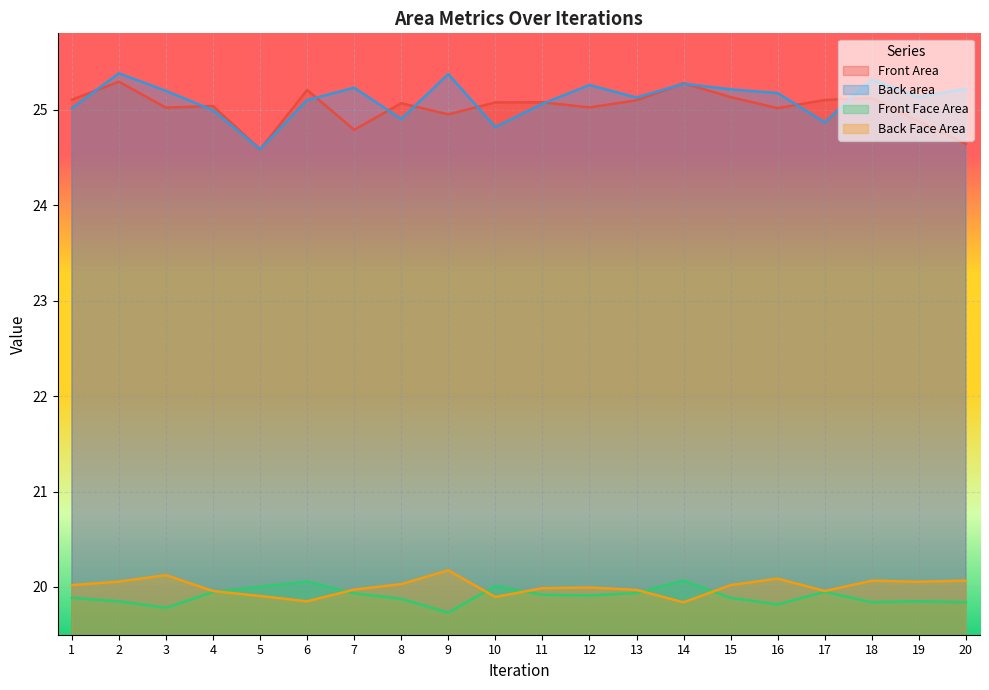

Which series ends up on top after the final intersection of Front Area and Back area?

Back area